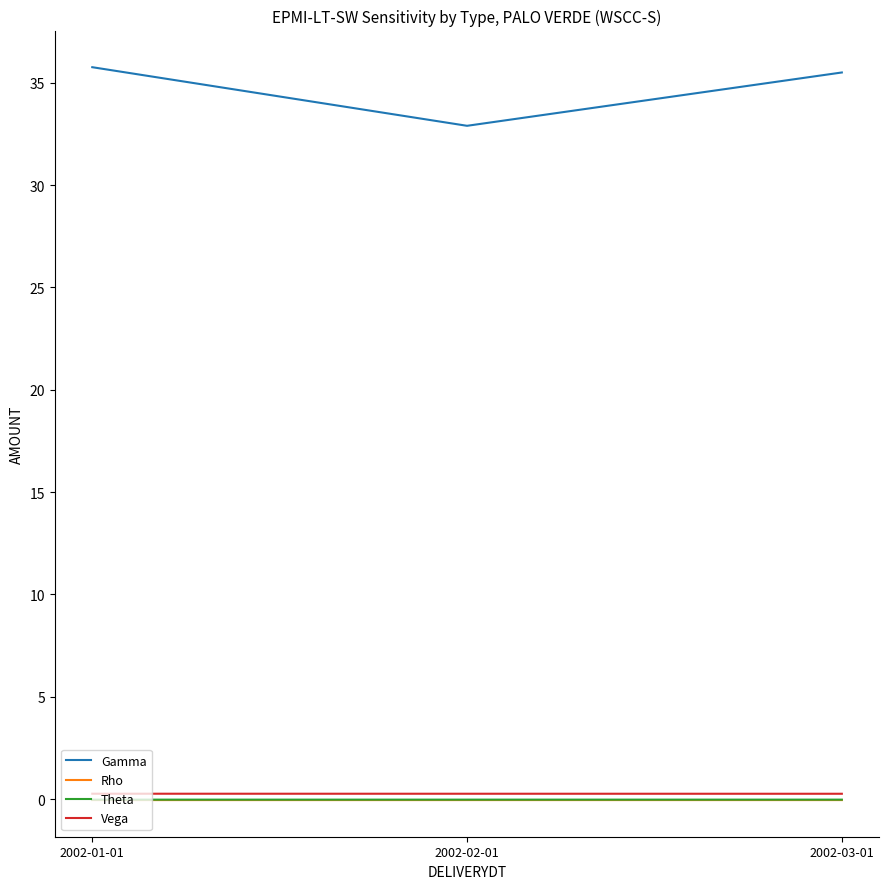

Is the value of Gamma at 2002-02-01 greater than the value of Vega at 2002-01-01?

Yes